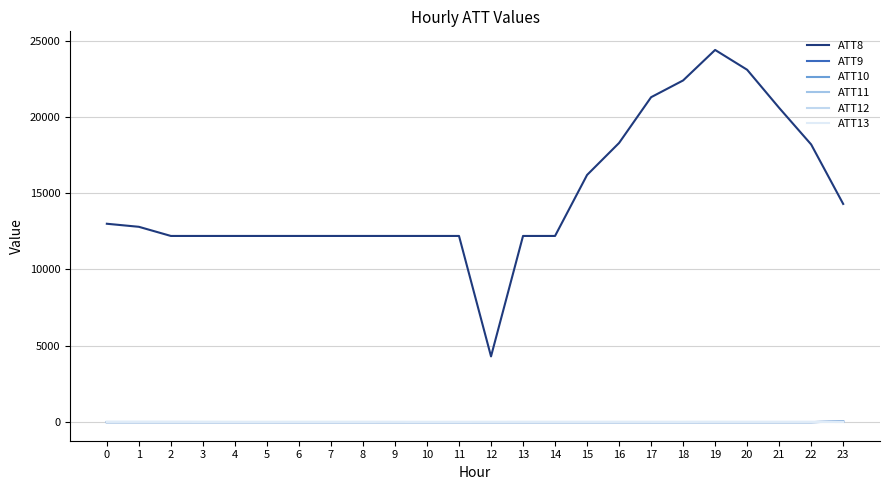

What is the difference between the highest and lowest values at 16?

18310.0